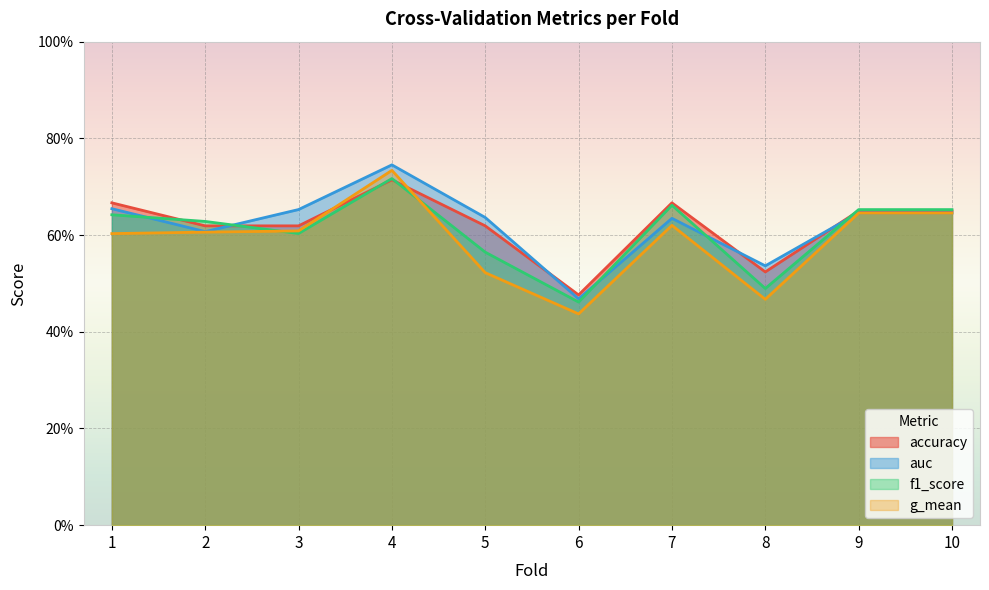

What is the highest value of the g_mean series?

0.7